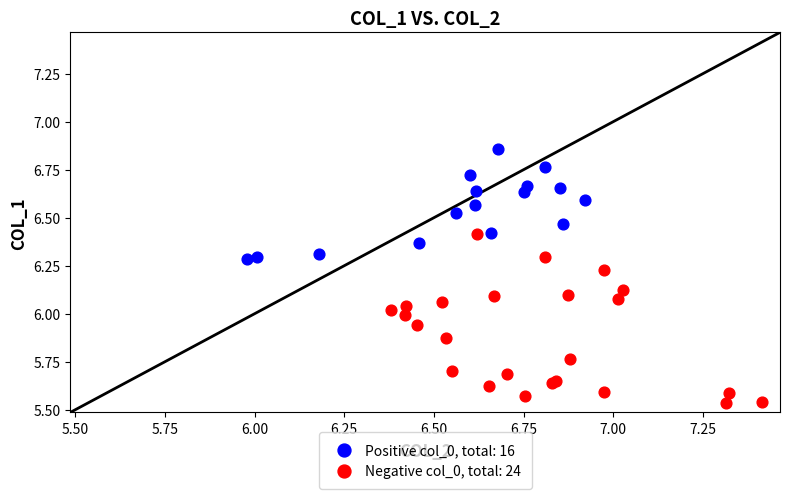

Which series reaches the maximum Y coordinate?

Positive col_0, total: 16